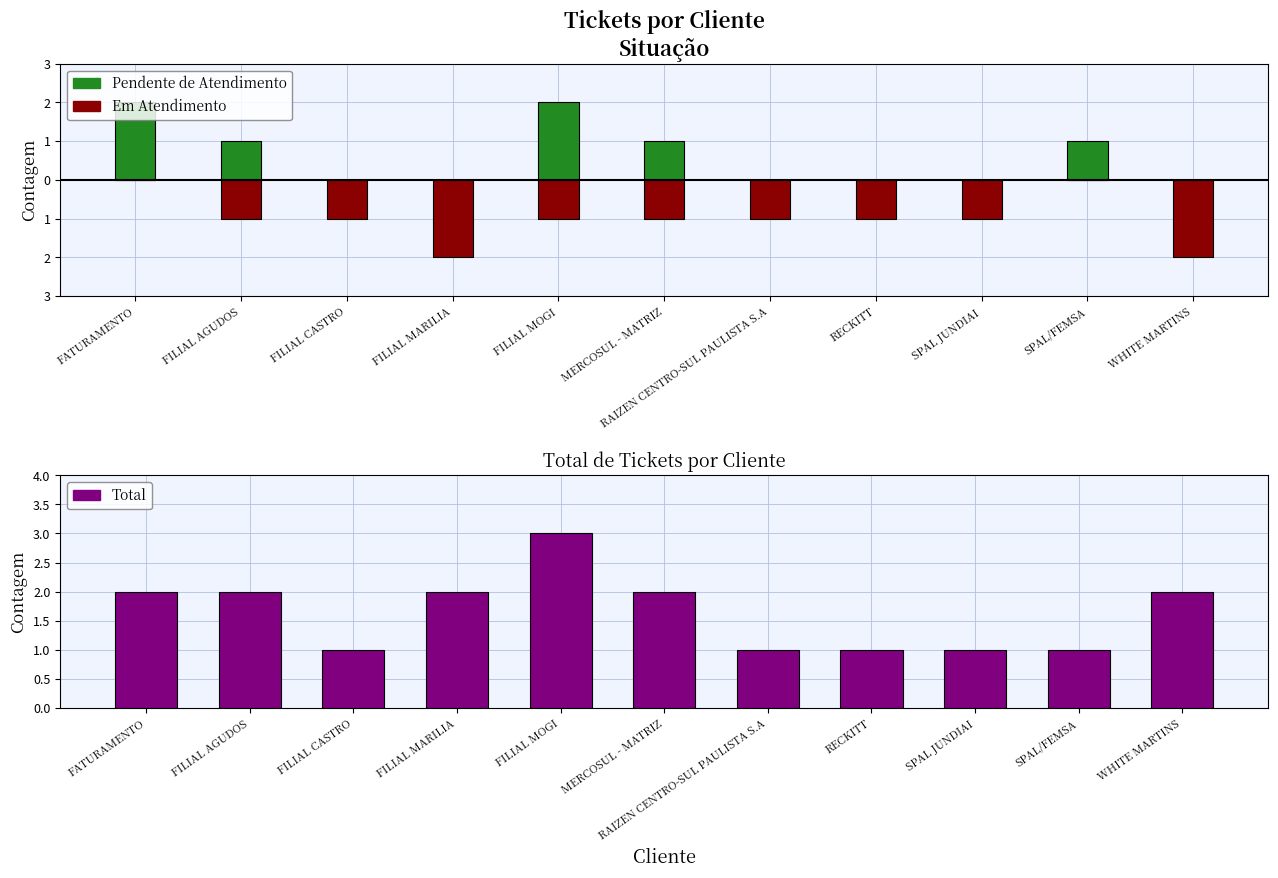

What is the maximum value shown in the chart?

3